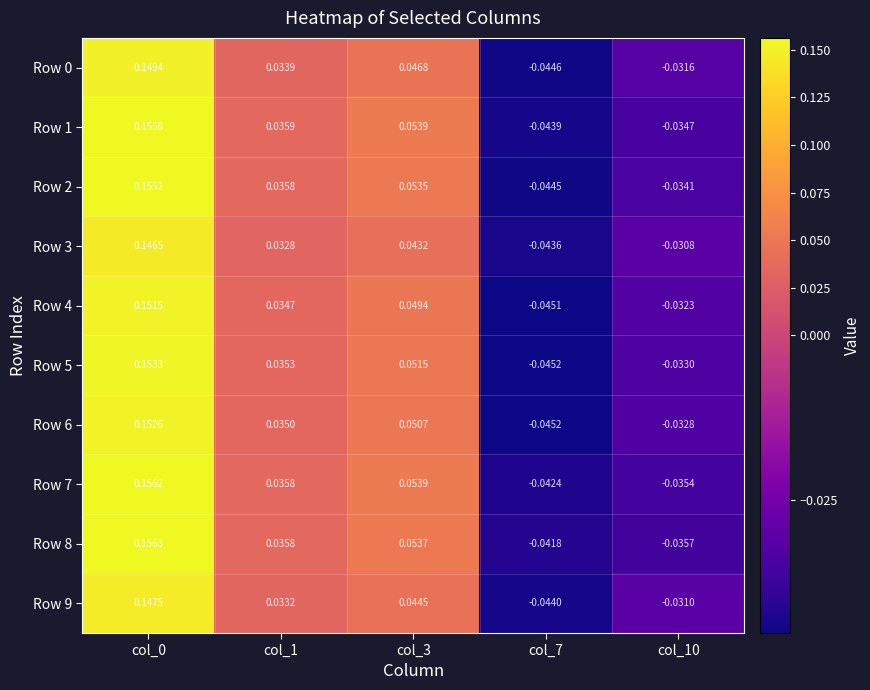

At how many categories does at least one series exceed 0?

3